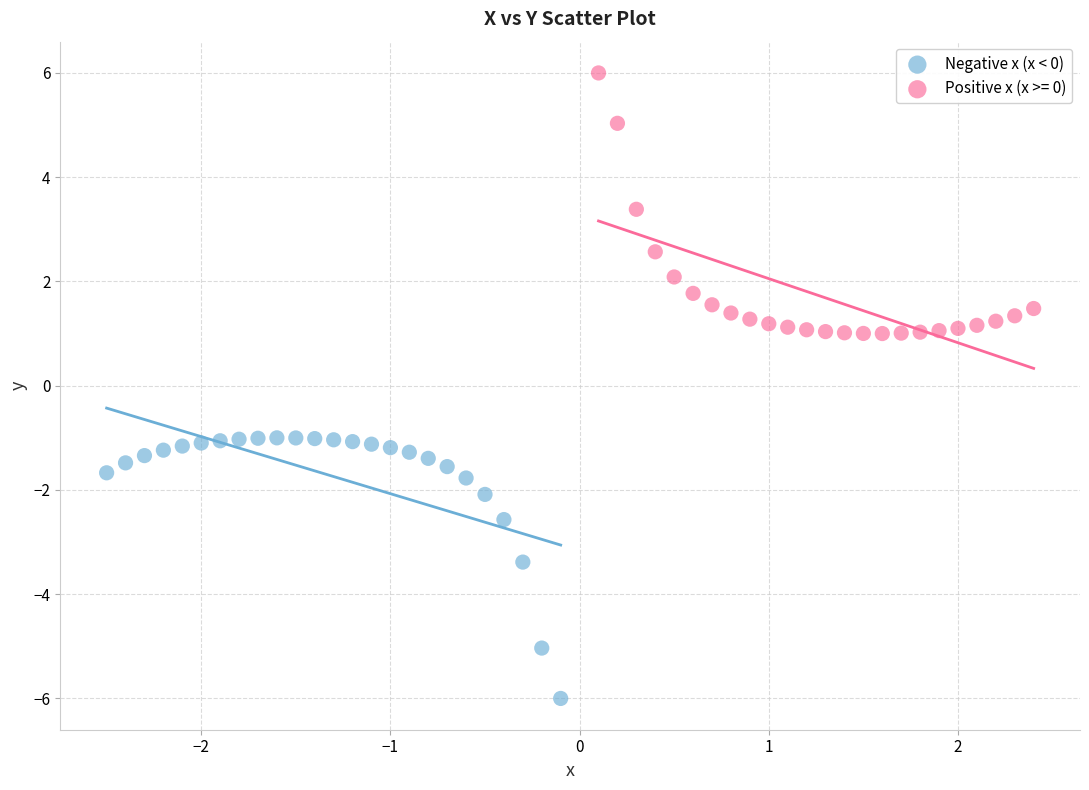

Which series contains the highest Y value?

Positive x (x >= 0)